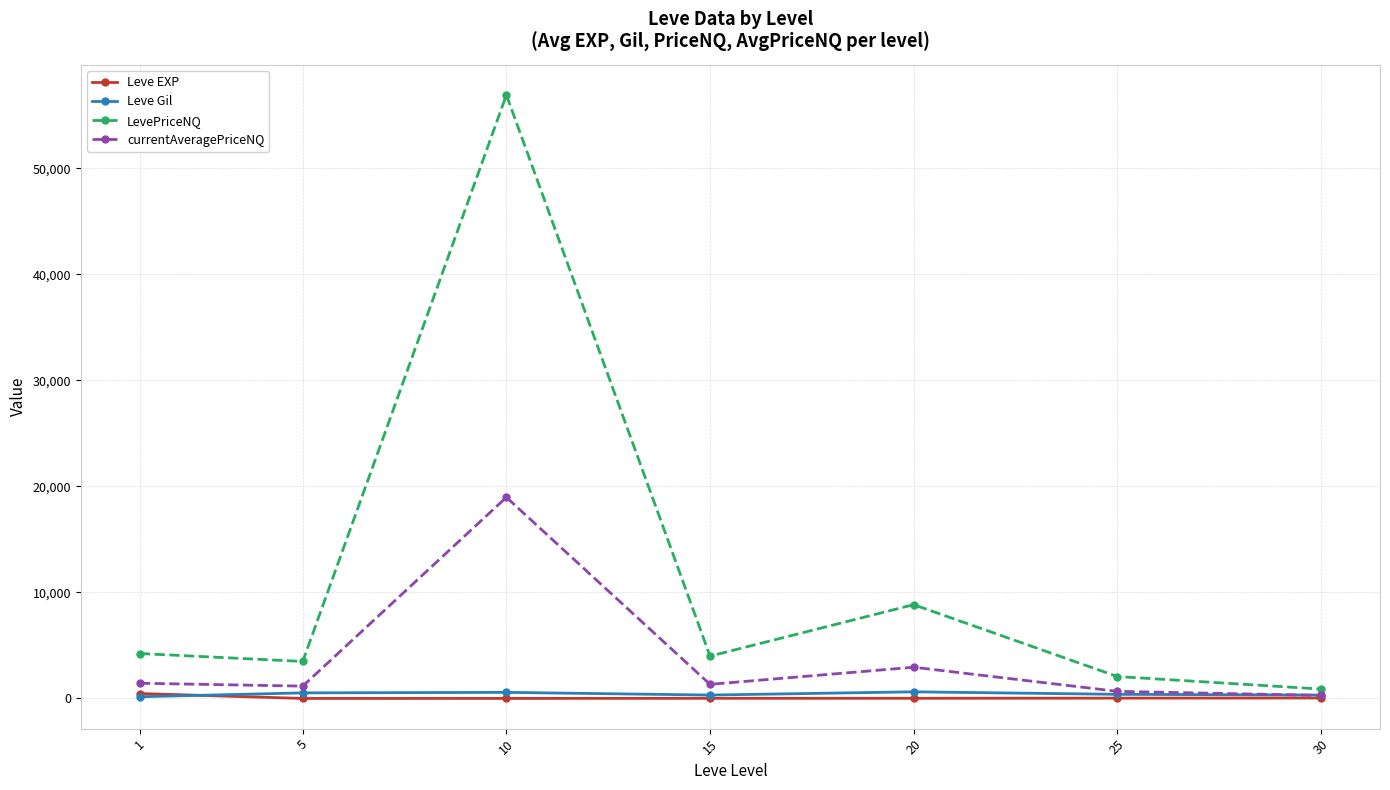

What is the sum of the currentAveragePriceNQ values at 15 and 10?

20306.5